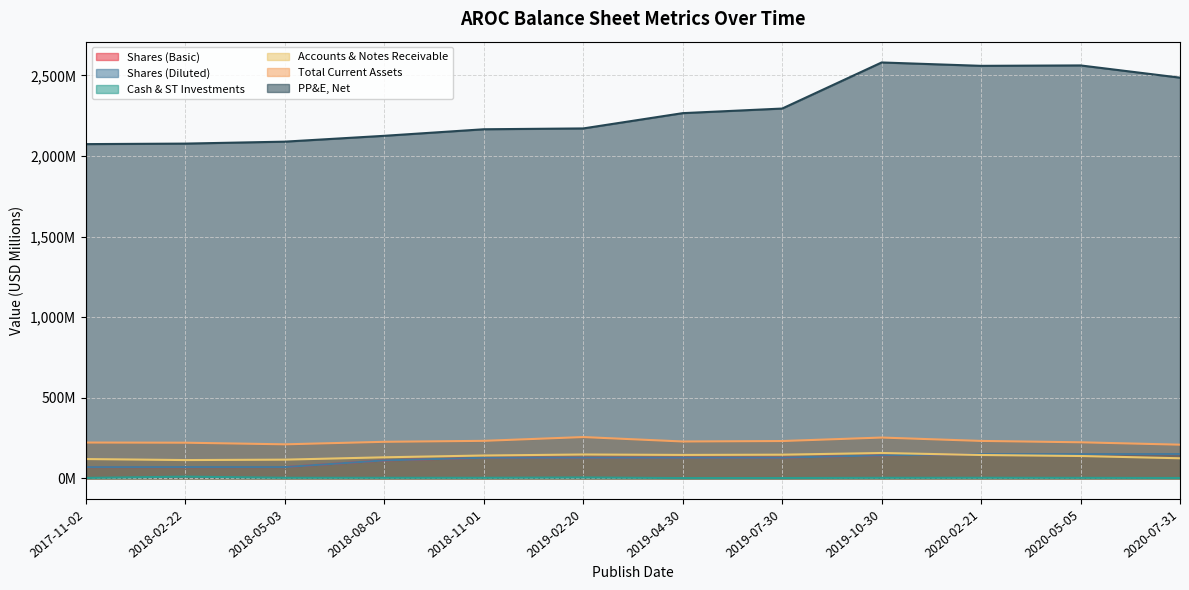

Does the chart display data point markers on the line(s)?

No